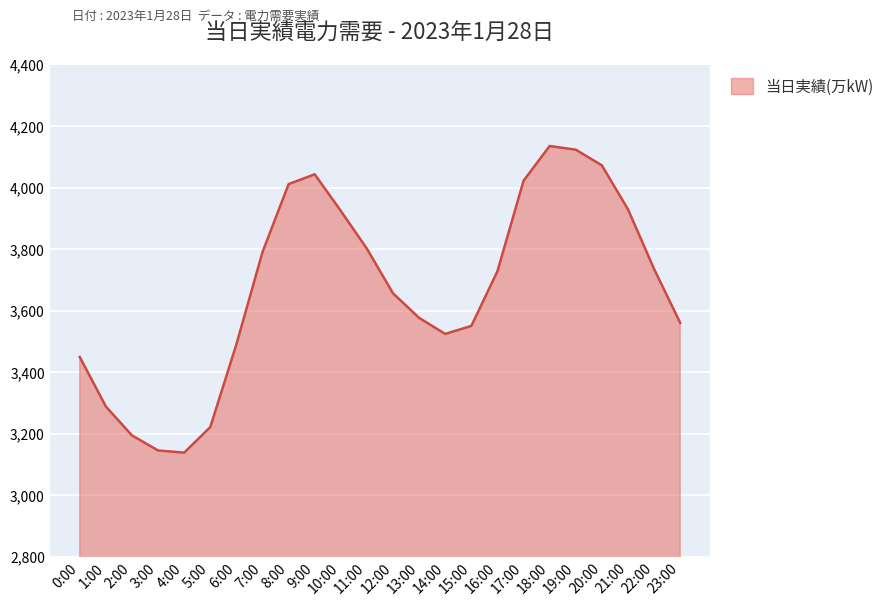

Count the number of categories in the chart.

24